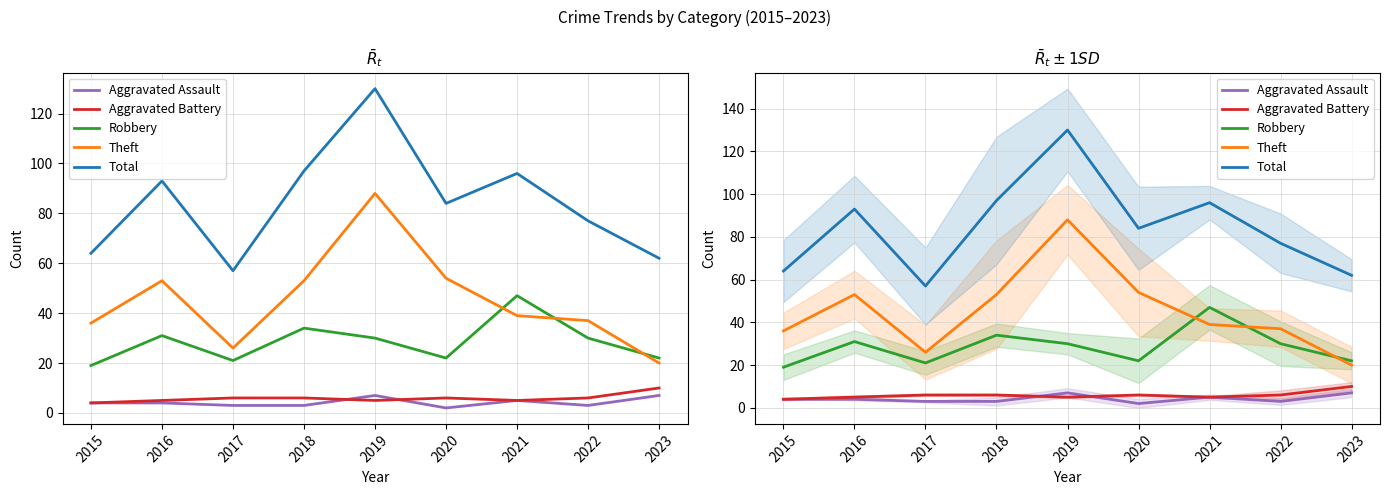

How many data points in Aggravated Battery are above 6?

1